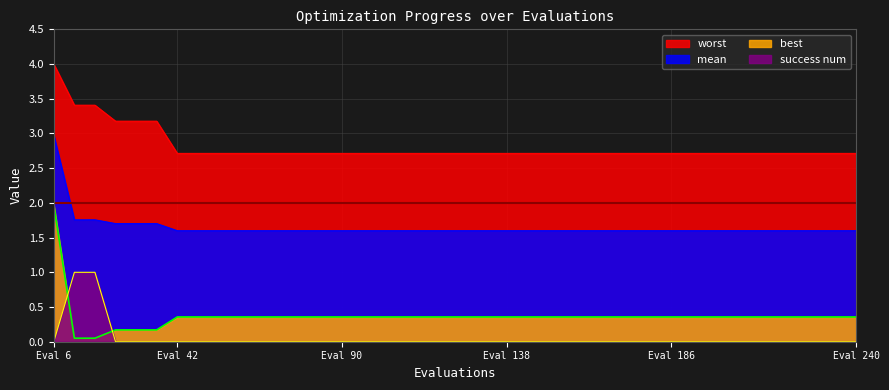

What is the total value across all series at Eval 90?

4.7